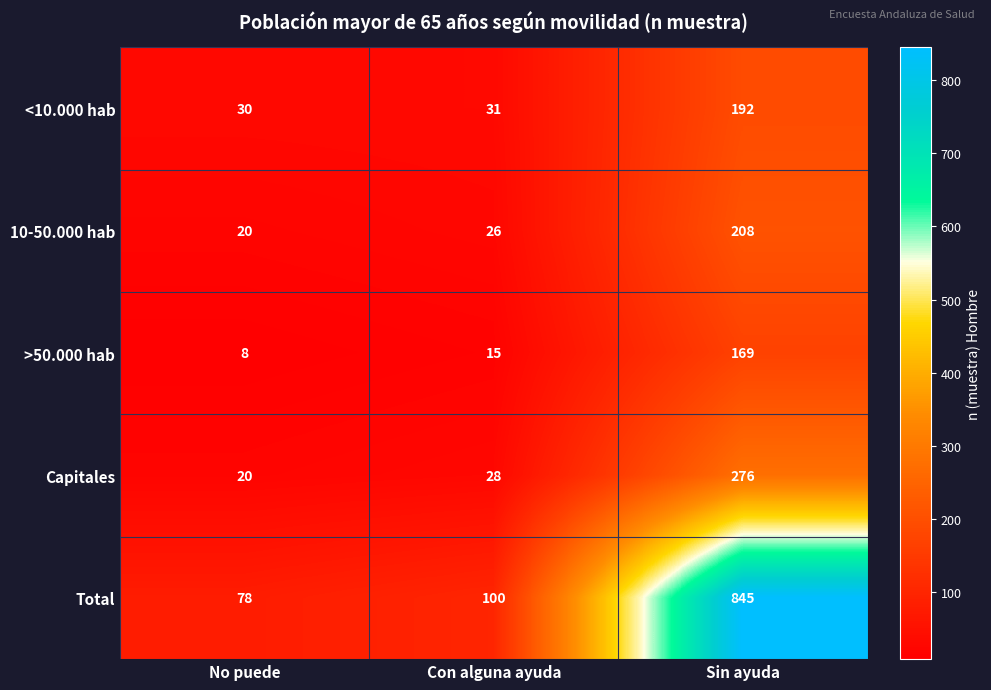

At Sin ayuda, list the series in order from largest to smallest.

Total, Capitales, 10-50.000 hab, <10.000 hab, >50.000 hab